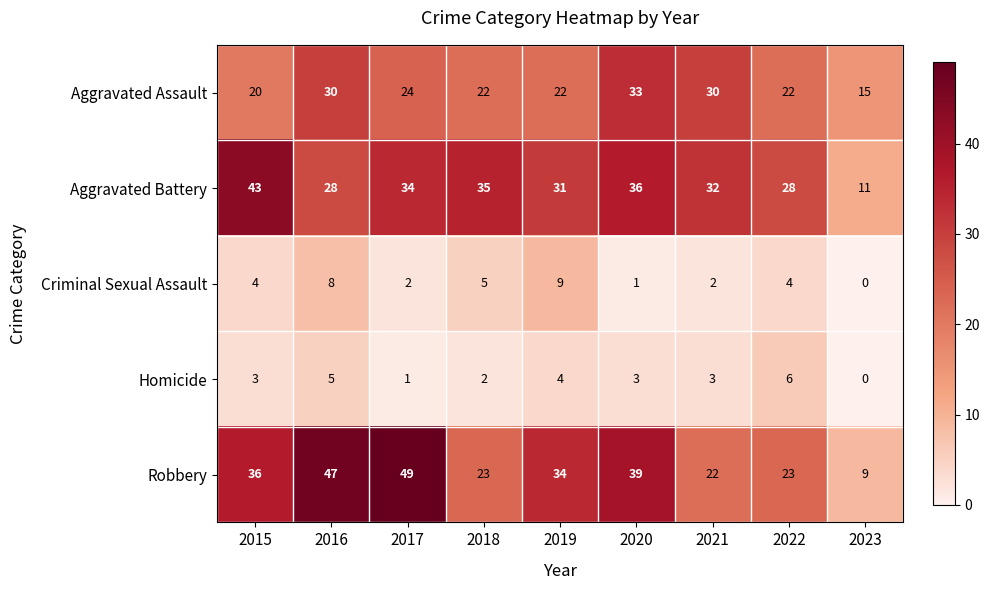

The Robbery series shows 39 at 2018. True or false?

False